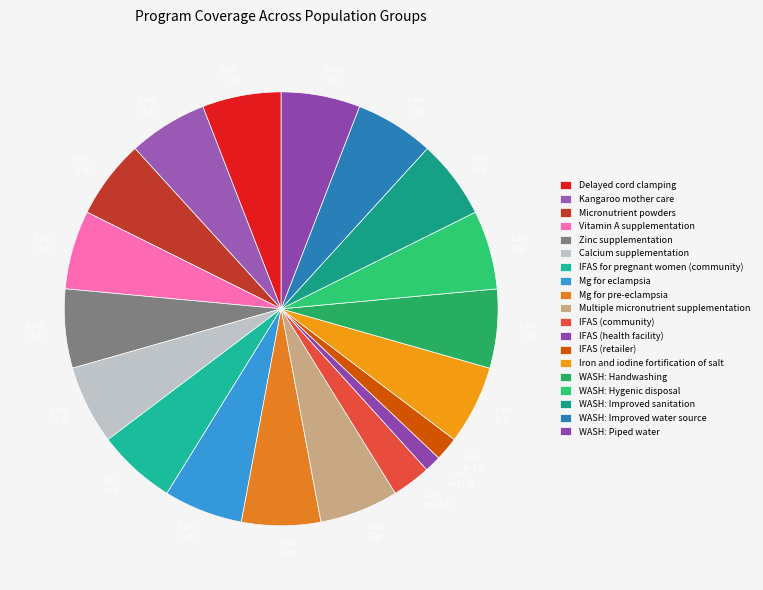

How many segments does this pie chart have?

19